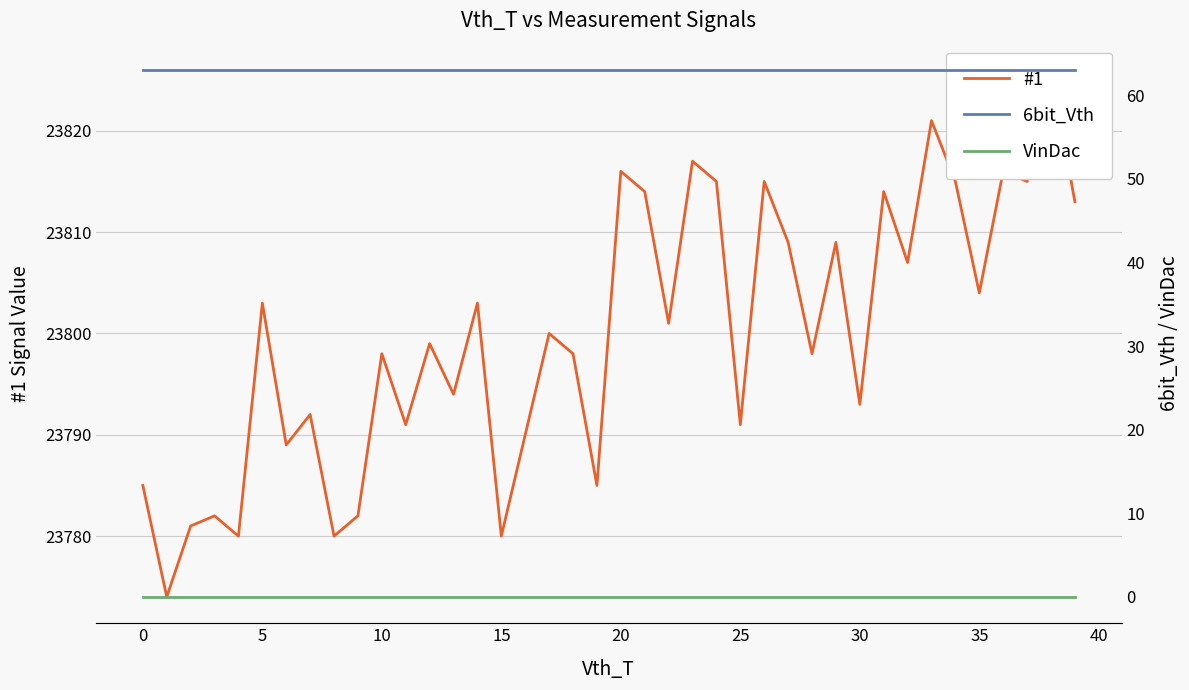

Rank the series at 31 from highest to lowest value.

#1, 6bit_Vth, VinDac